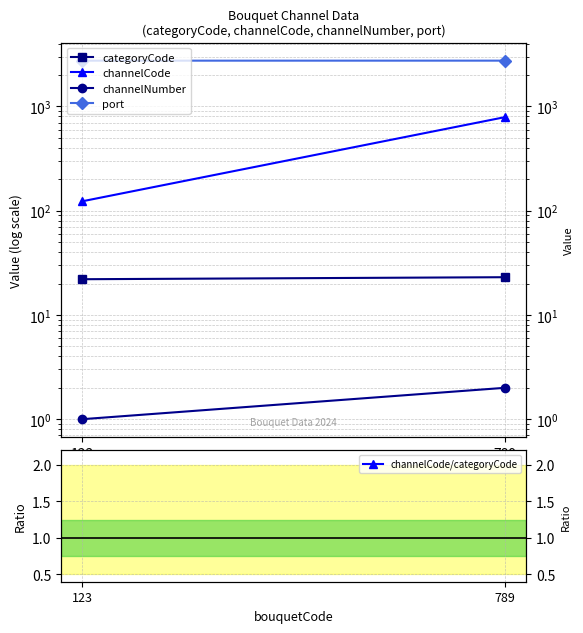

List the labels in order of channelCode value, smallest first.

123, 789